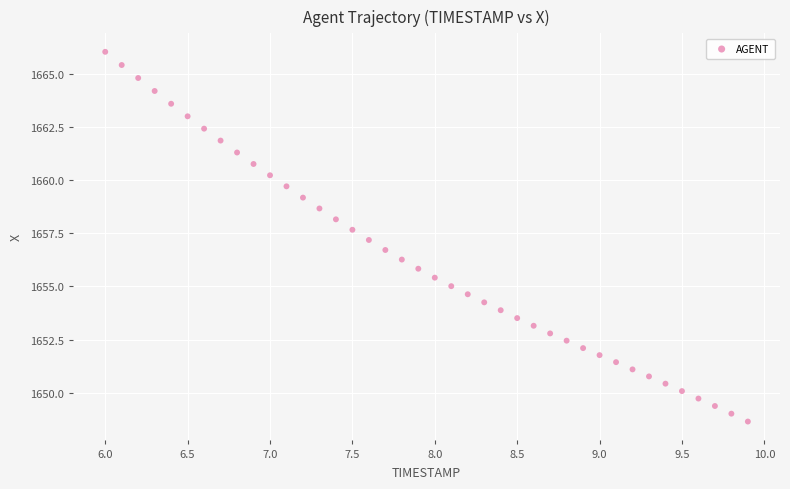

What is the range of Y values (max minus min)?

17.4